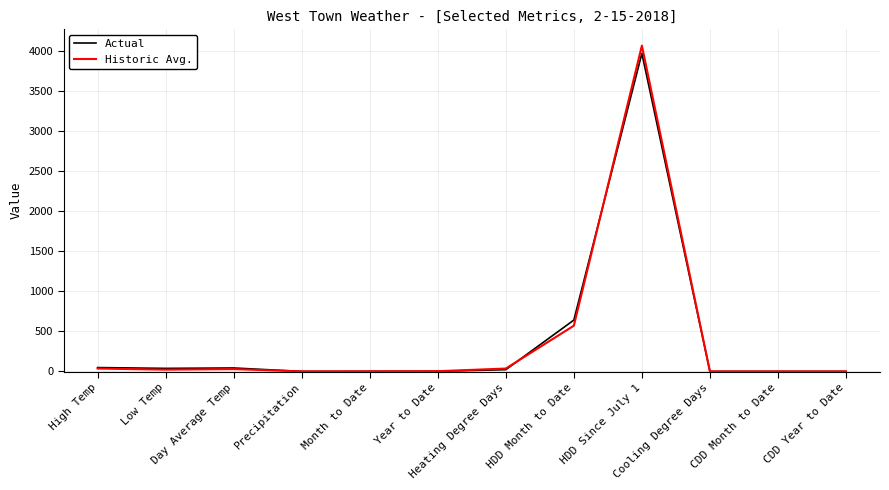

Which series has the largest range (max minus min)?

Historic Avg.